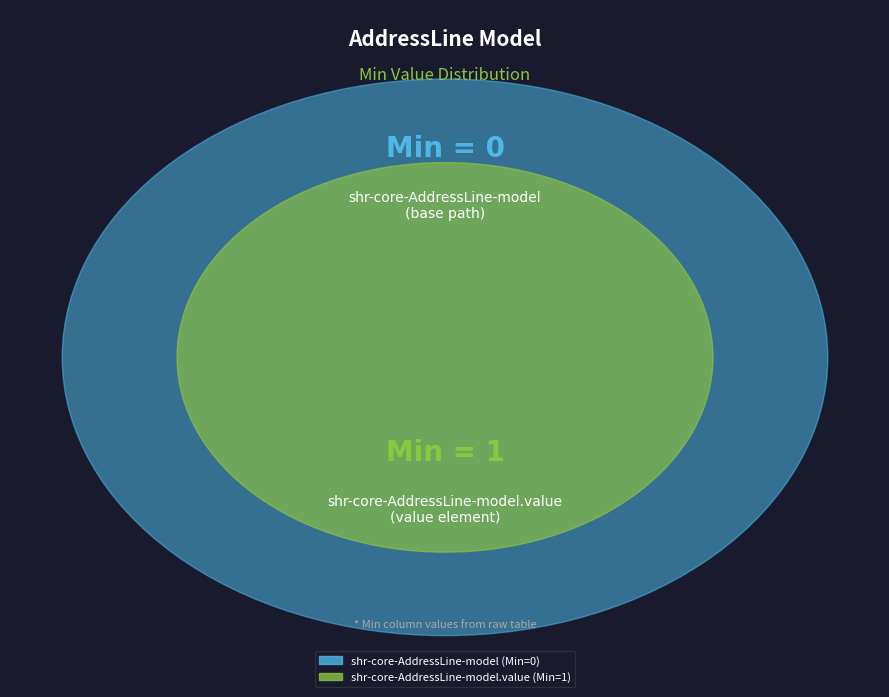

Rank the categories by value from lowest to highest.

shr-core-AddressLine-model, shr-core-AddressLine-model.value